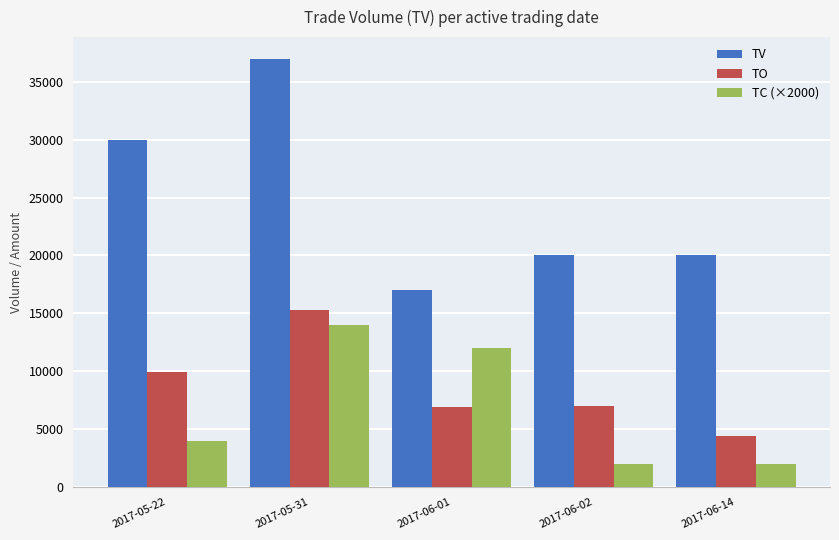

Which label corresponds to the largest value in the chart?

2017-05-31